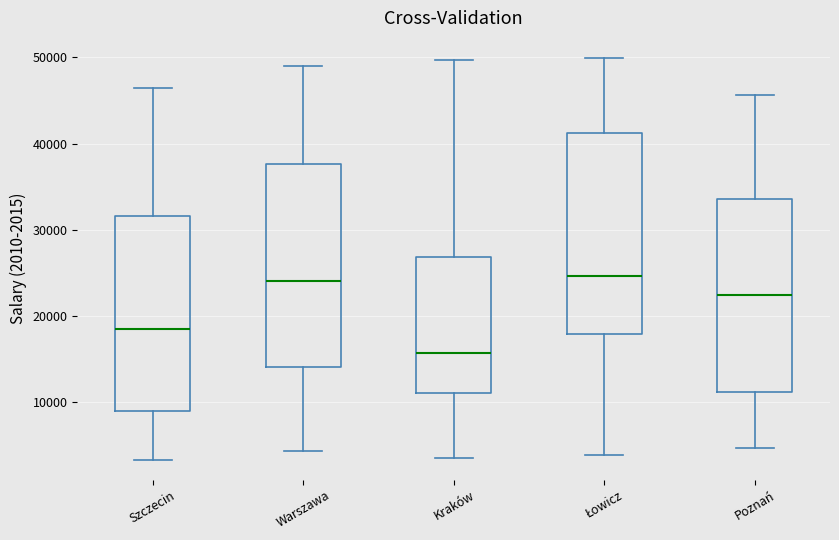

Which box's median line is the lowest?

Kraków